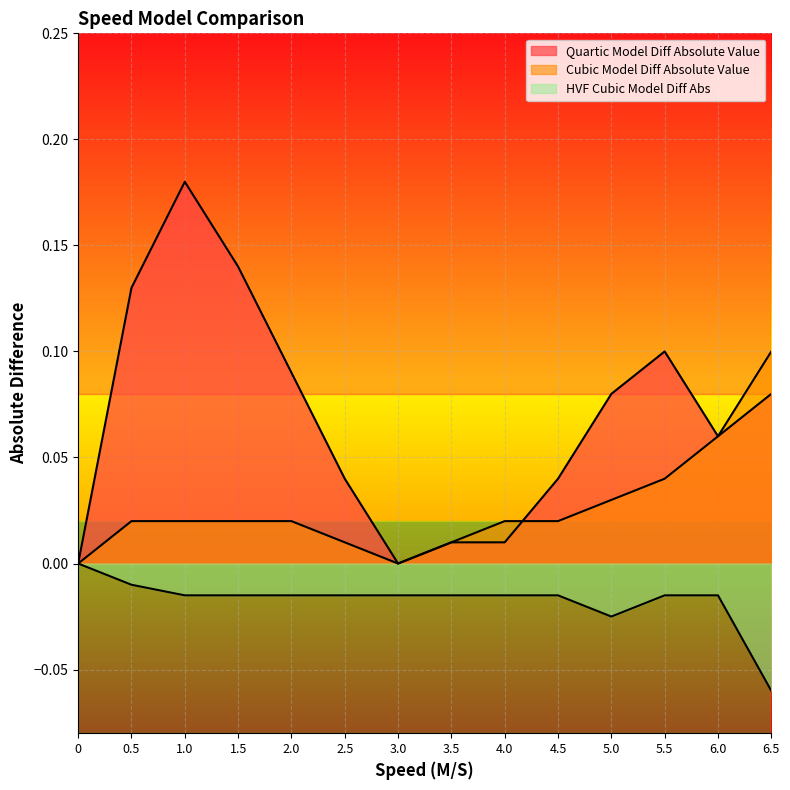

What are all the series names shown in the legend?

Quartic Model Diff Absolute Value, Cubic Model Diff Absolute Value, HVF Cubic Model Diff Abs